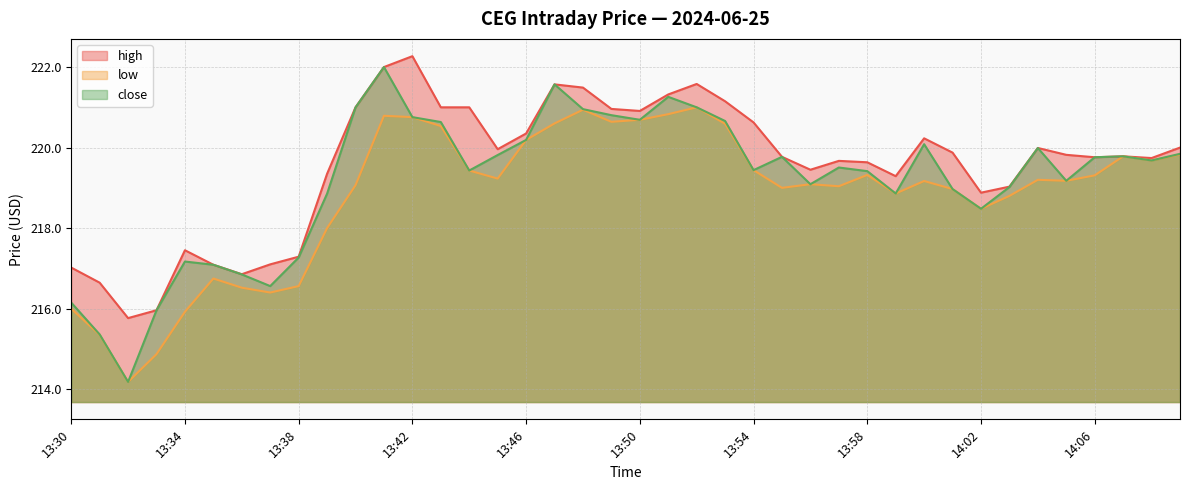

At which category is the sum across all series the highest?

13:41